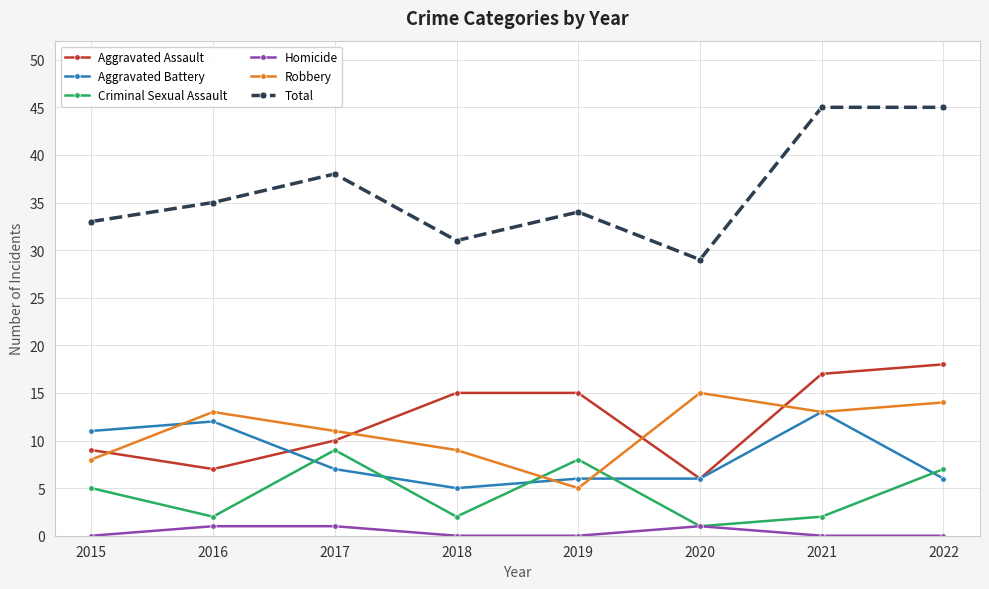

Which series has the widest spread of values?

Total